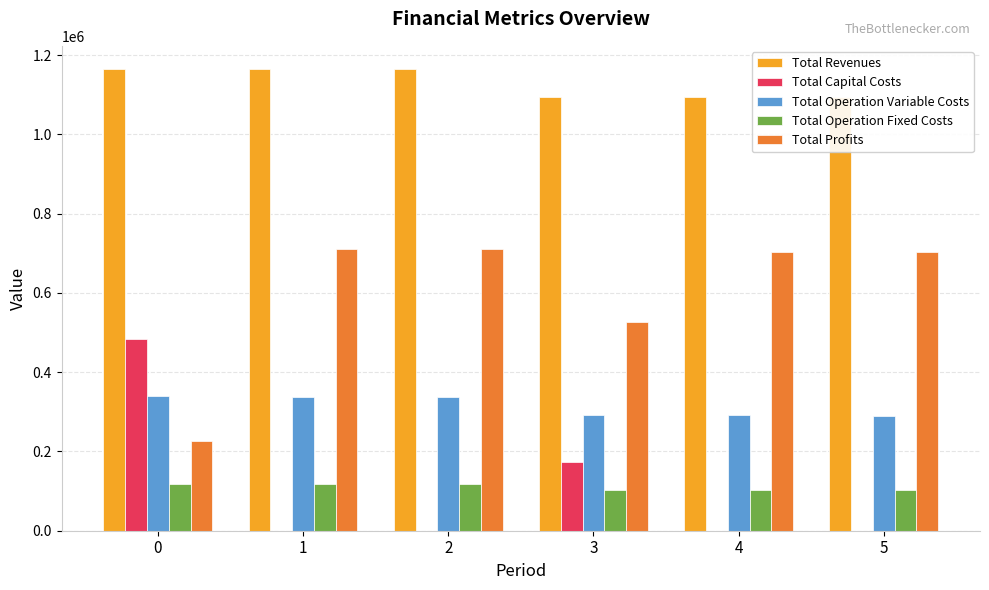

List the series in order of their peak value, highest first.

Total Revenues, Total Profits, Total Capital Costs, Total Operation Variable Costs, Total Operation Fixed Costs